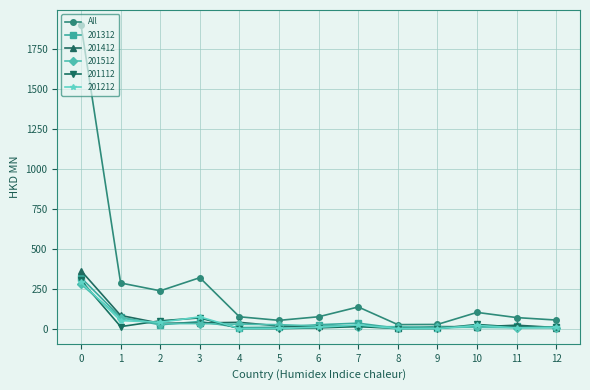

Does the chart display data point markers on the line(s)?

Yes